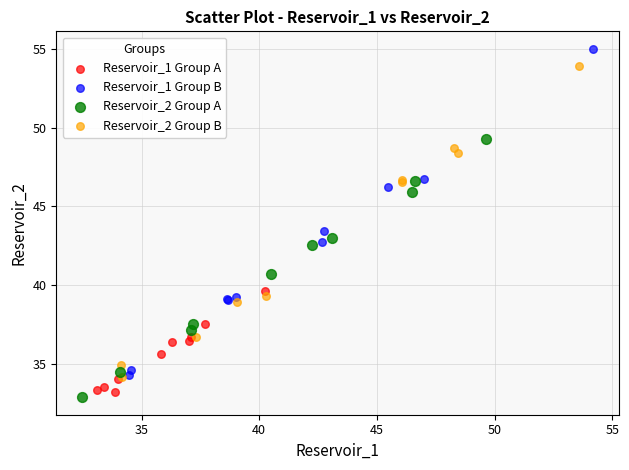

What are all the series names shown in the legend?

Reservoir_1 Group A, Reservoir_1 Group B, Reservoir_2 Group A, Reservoir_2 Group B